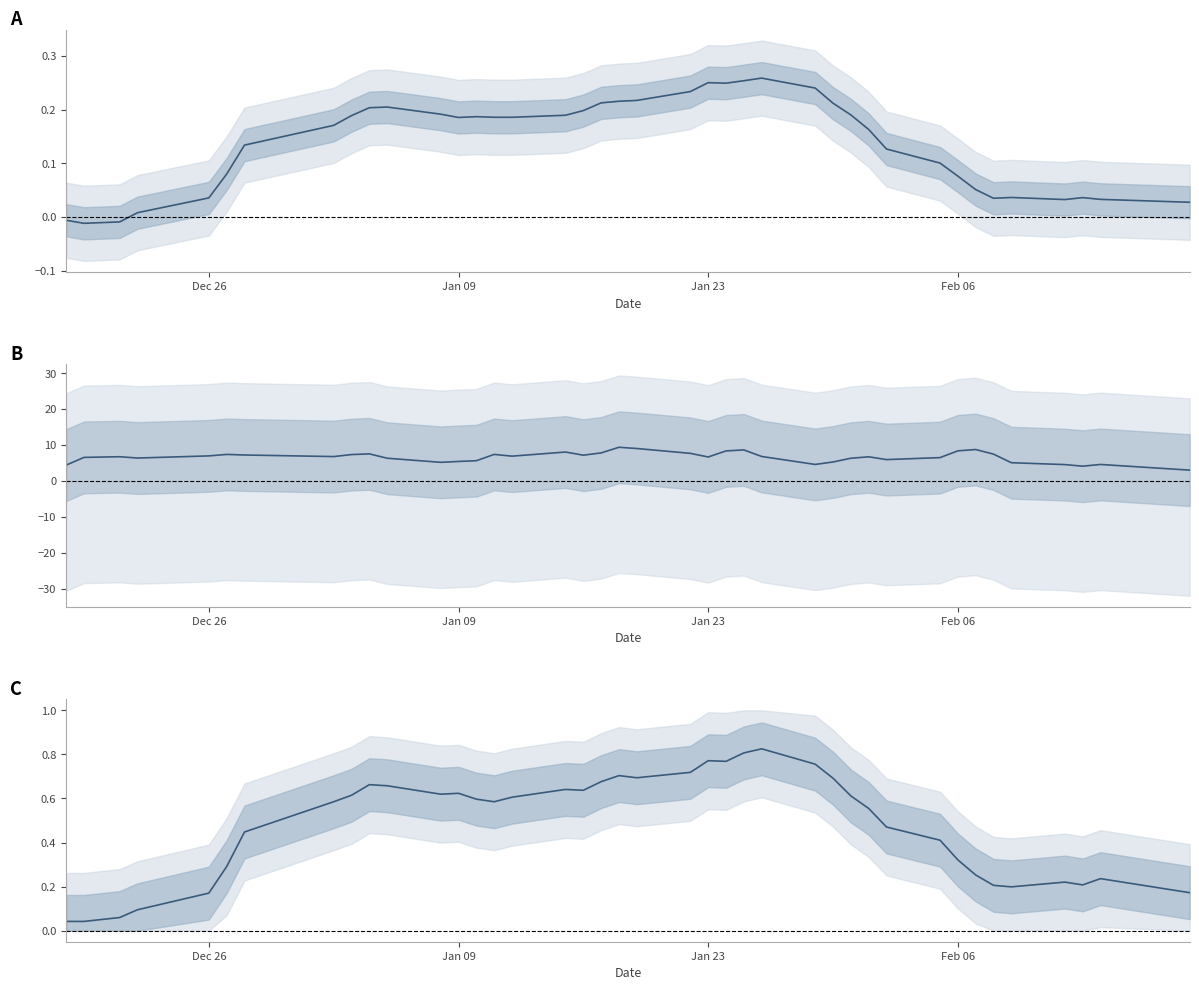

How many lines are shown in the chart?

3